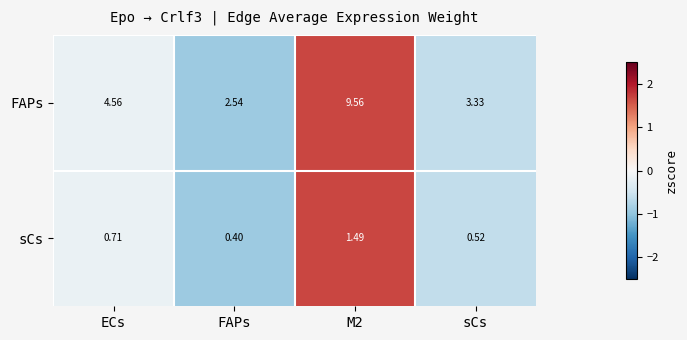

Where is FAPs nearest to the value 6?

ECs